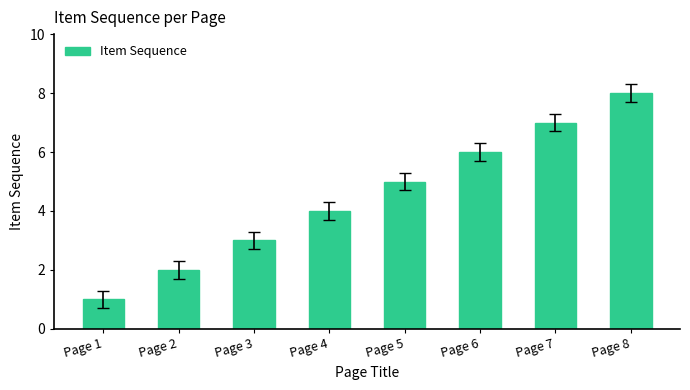

What is the maximum value shown in the chart?

8